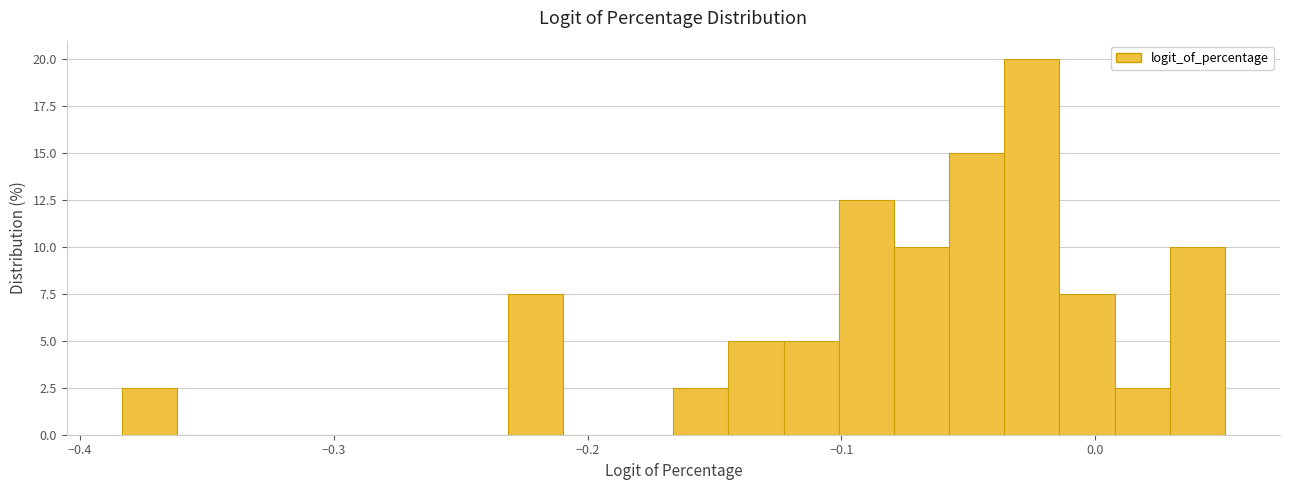

Read against the x-axis, roughly where is the centre of the tallest bar?

-0.02